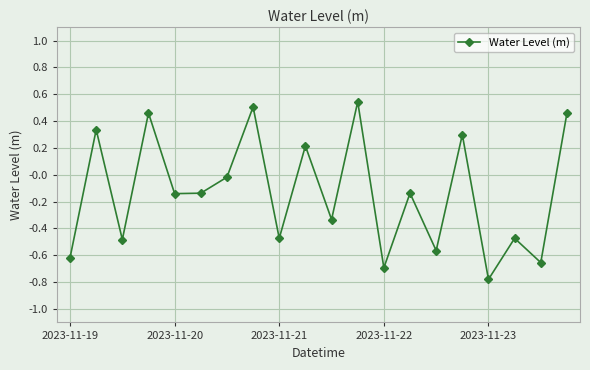

How many values are below 0?

13